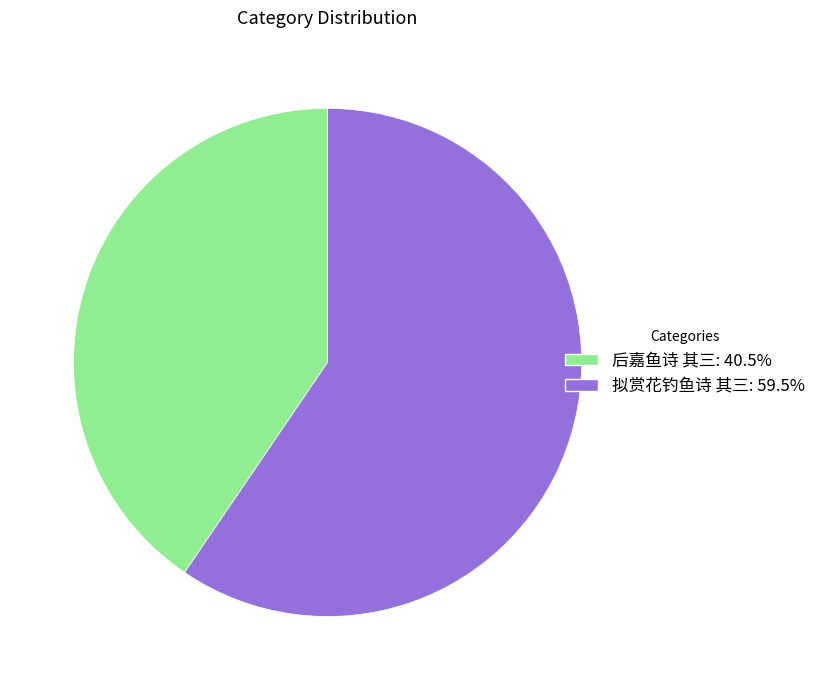

Which slice is the largest?

拟赏花钓鱼诗 其三